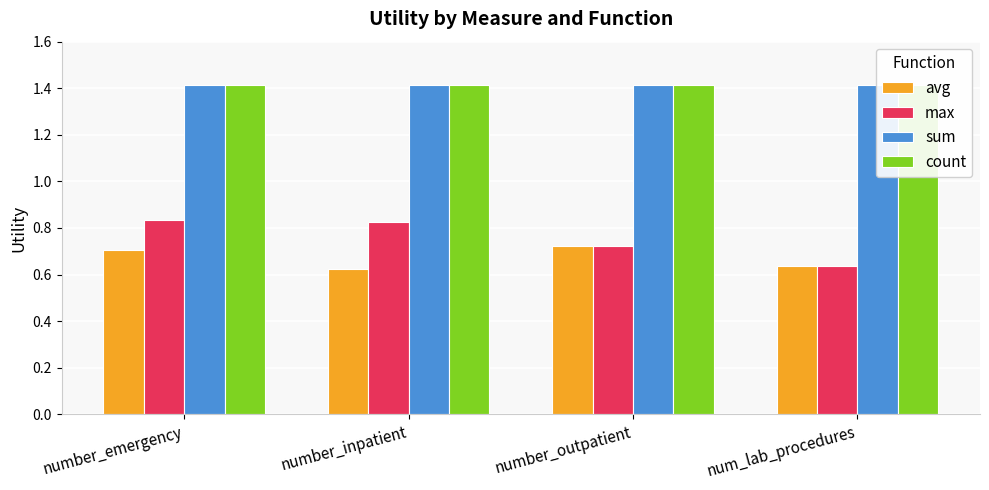

What is the spread (max minus min) of values at number_emergency?

0.7